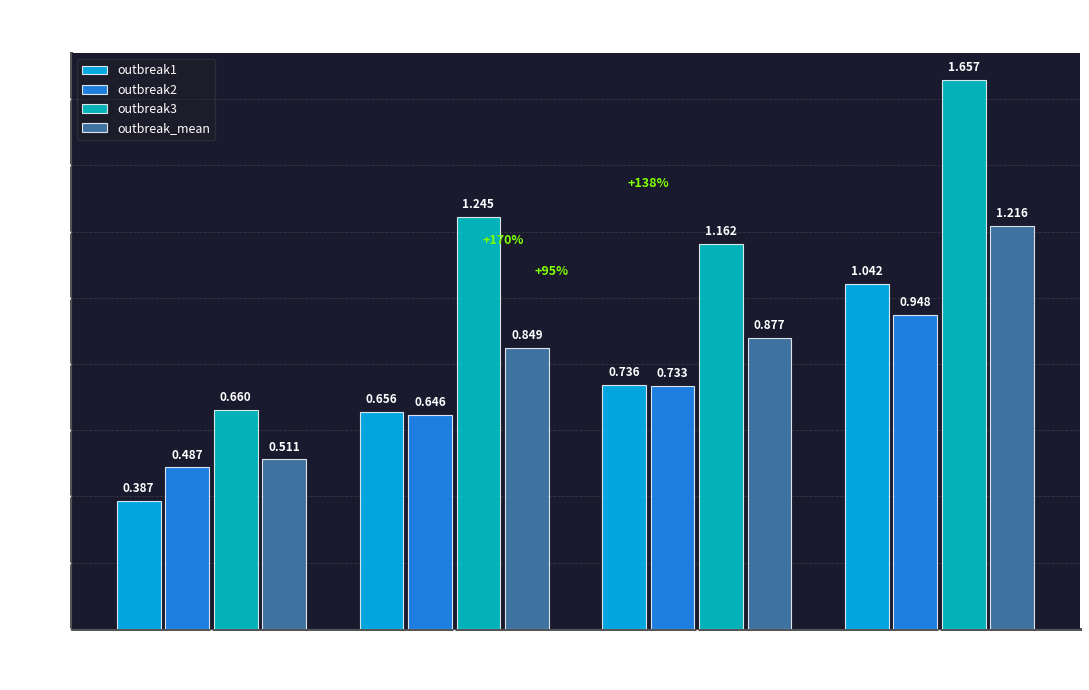

How many bars are there in total?

16